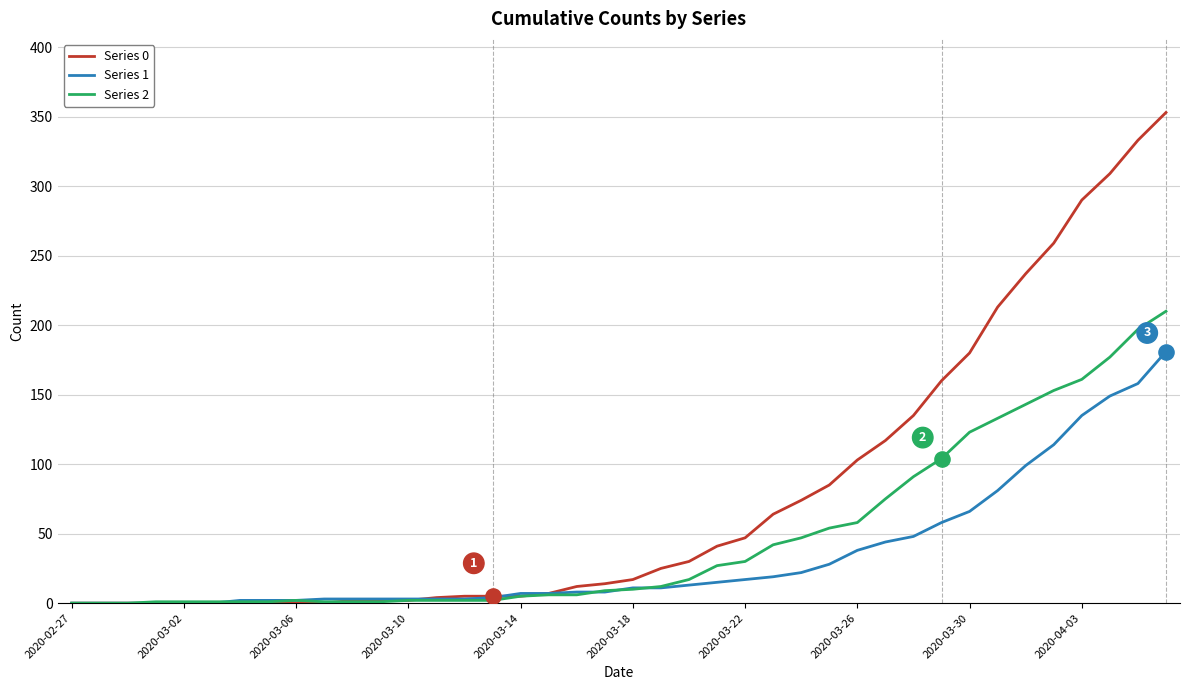

Which series has the largest range (max minus min)?

Series 0